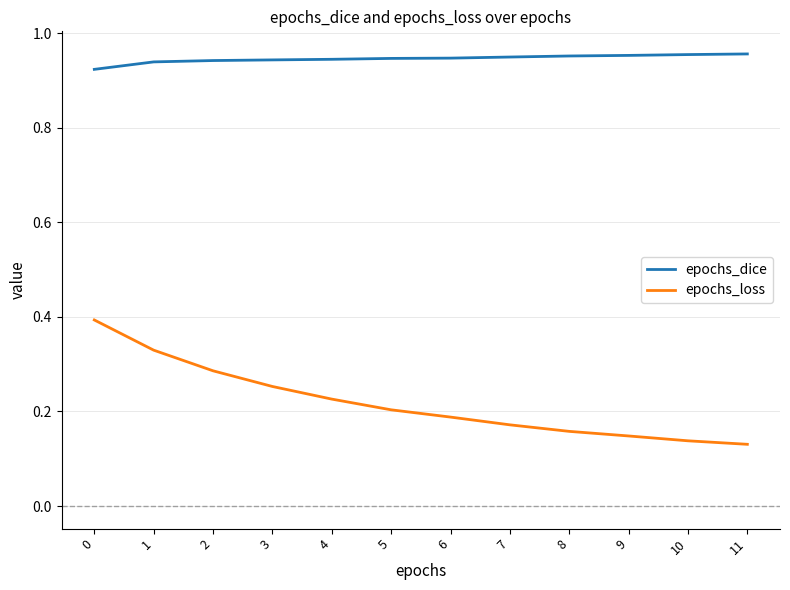

What is the sum of all epochs_dice values?

11.4